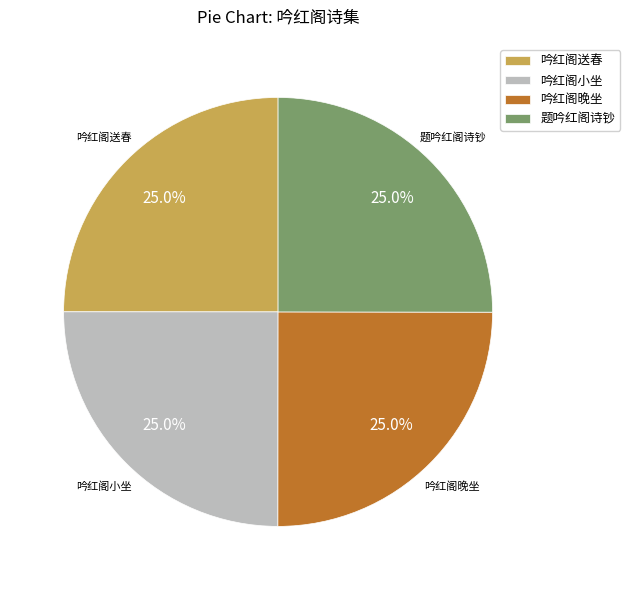

What is the total percentage of 吟红阁晚坐 and 题吟红阁诗钞?

50.0%